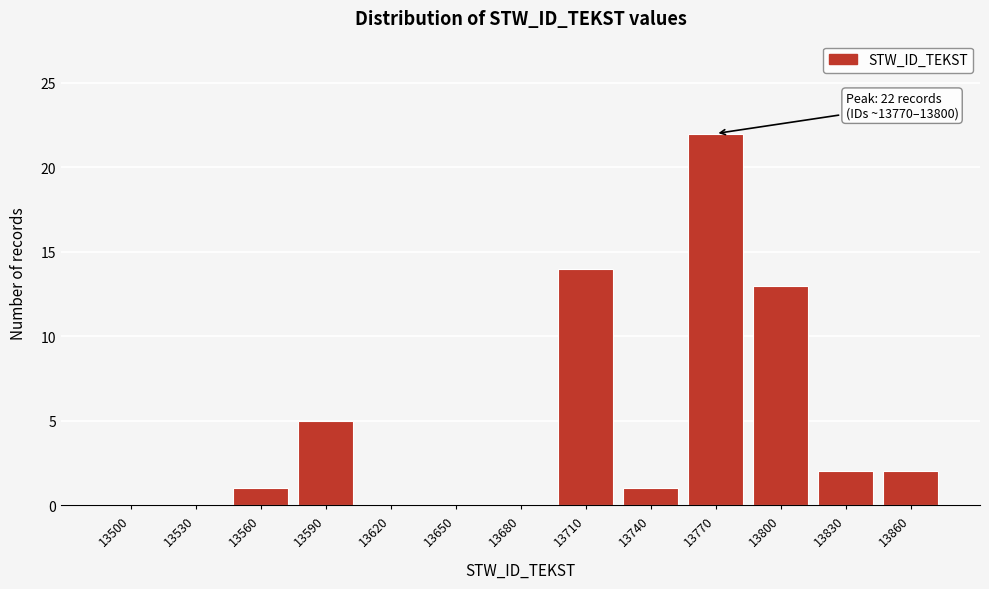

Reading left to right, list all the values displayed in this chart.

13500=0	13530=0	13560=1	13590=5	13620=0	13650=0	13680=0	13710=14	13740=1	13770=22	13800=13	13830=2	13860=2